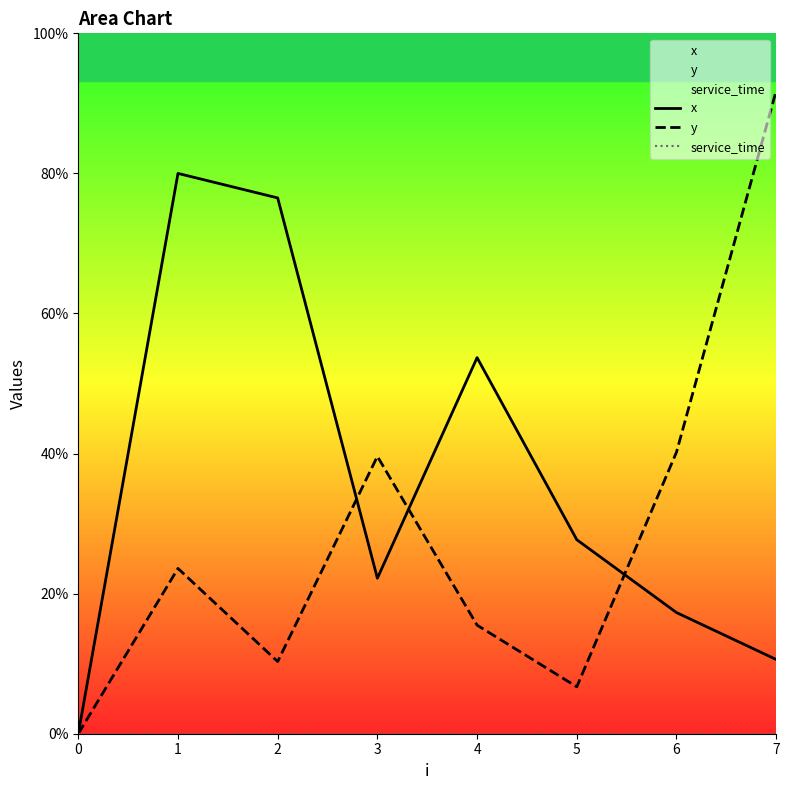

At which category does the chart reach its peak across all series?

7